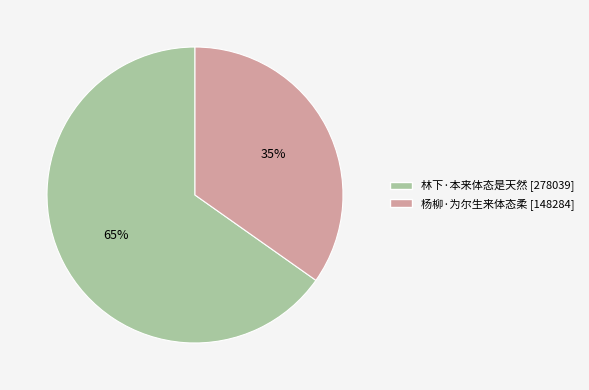

Which slice is the smallest?

杨柳·为尔生来体态柔